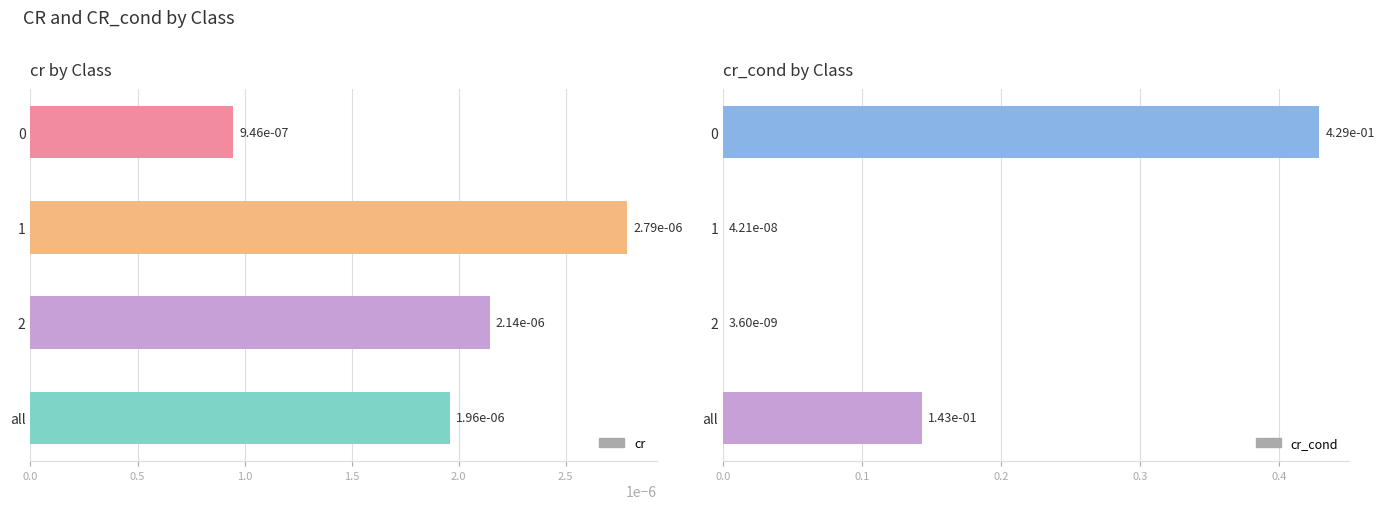

List the series in order of their overall mean, highest first.

cr_cond, cr